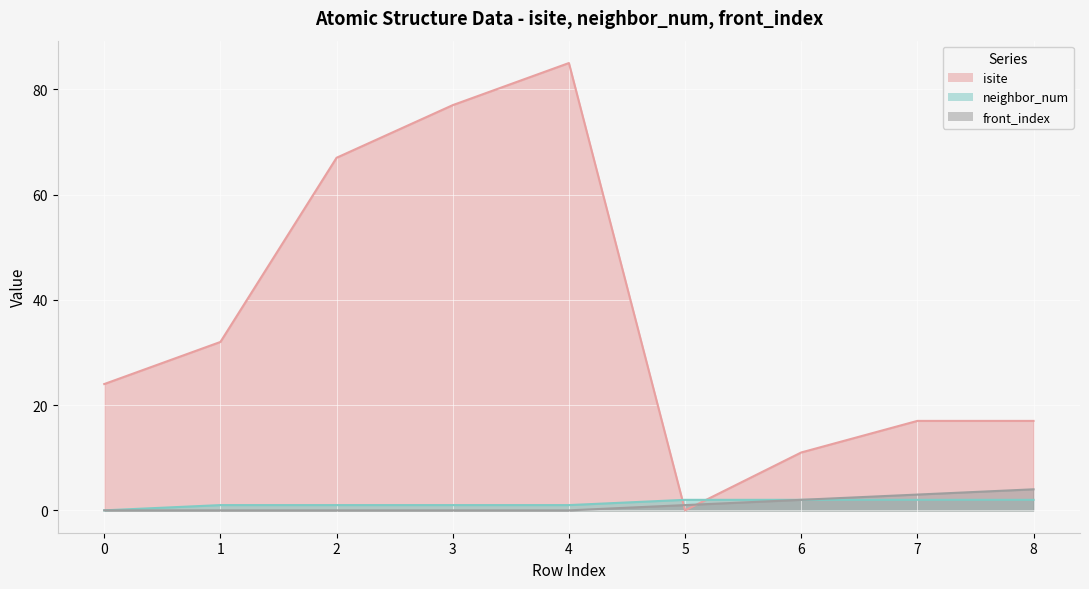

True or false: neighbor_num and front_index cross at least once.

False